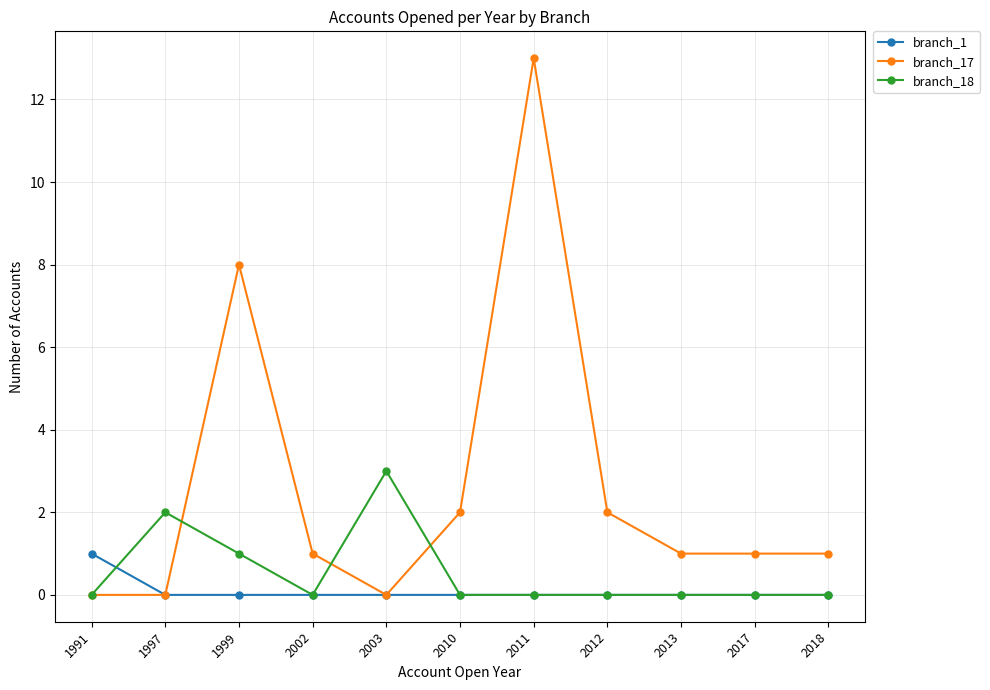

True or false: branch_18 has more than 0 interior local peaks.

True